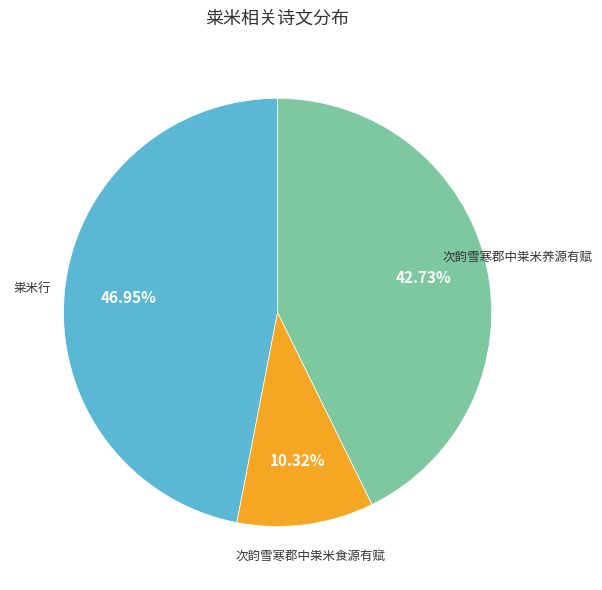

Between 粜米行 and 次韵雪寒郡中粜米养源有赋, which is larger?

粜米行